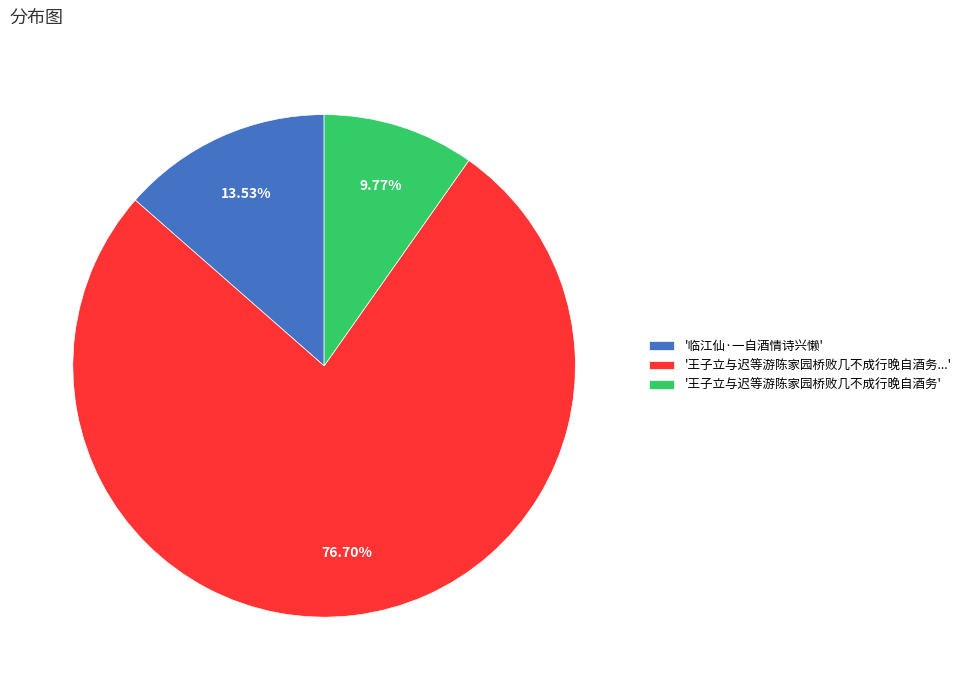

What is the majority slice?

'王子立与迟等游陈家园桥败几不成行晚自酒务...'